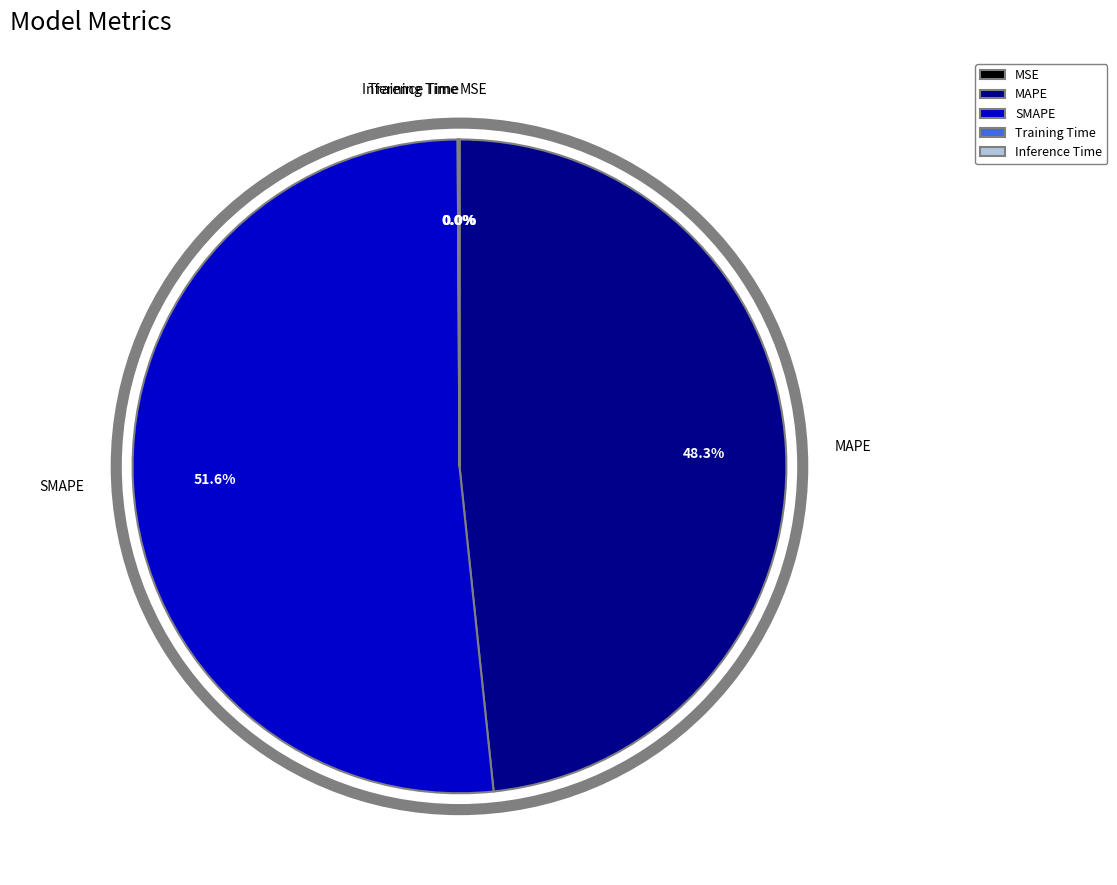

What is the largest slice in the pie chart?

SMAPE